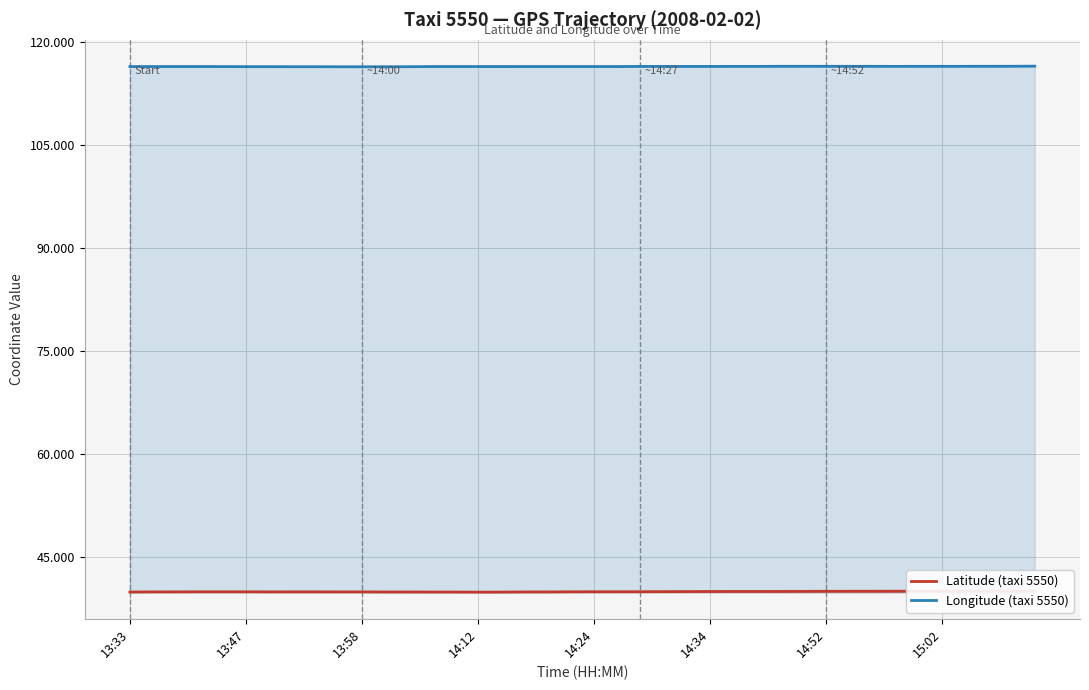

List the series in order of their peak value, highest first.

Longitude (taxi 5550), Latitude (taxi 5550)